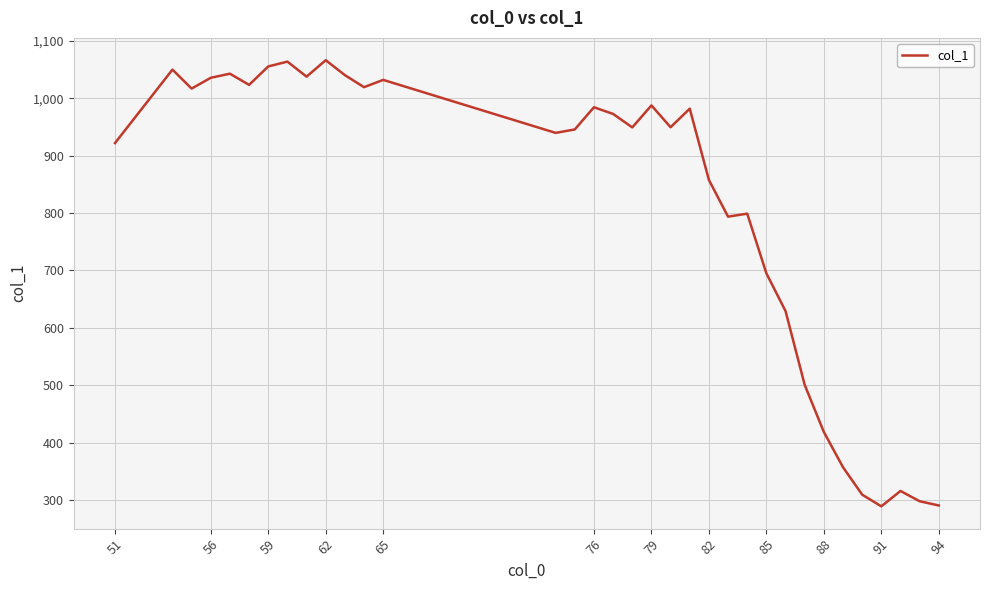

What is the minimum value shown in the chart?

288.9